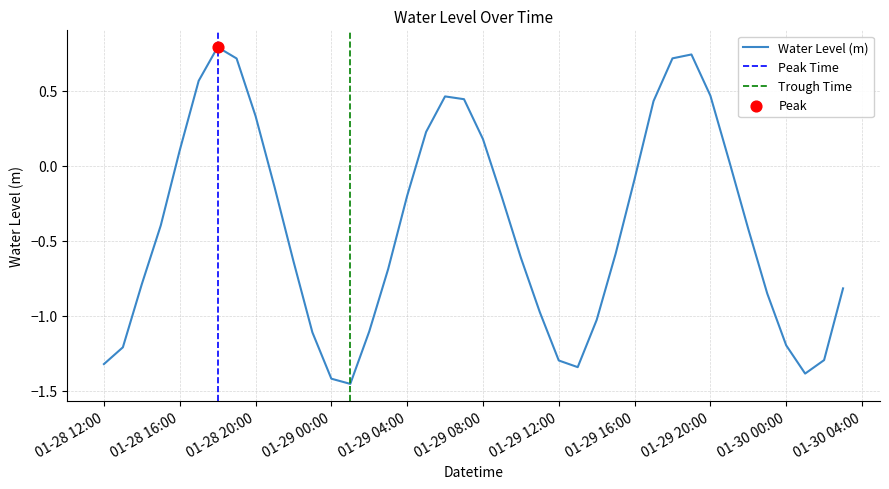

Where does the Water Level (m) series first go above 0?

01-28 16:00